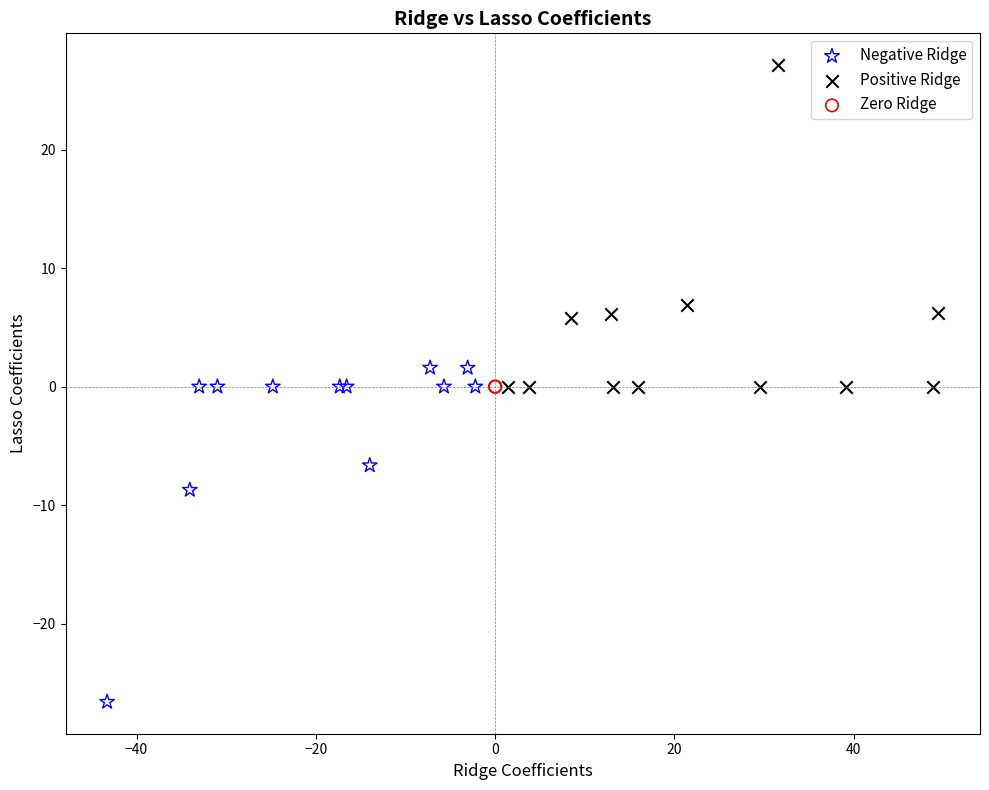

Which series contains the highest Y value?

Positive Ridge